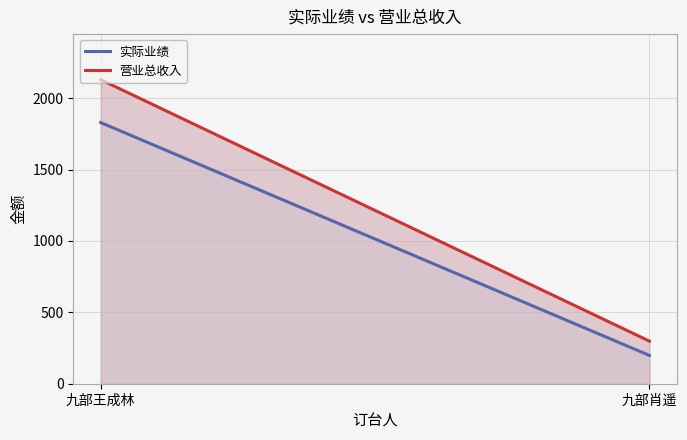

Does the chart have visible grid lines?

Yes